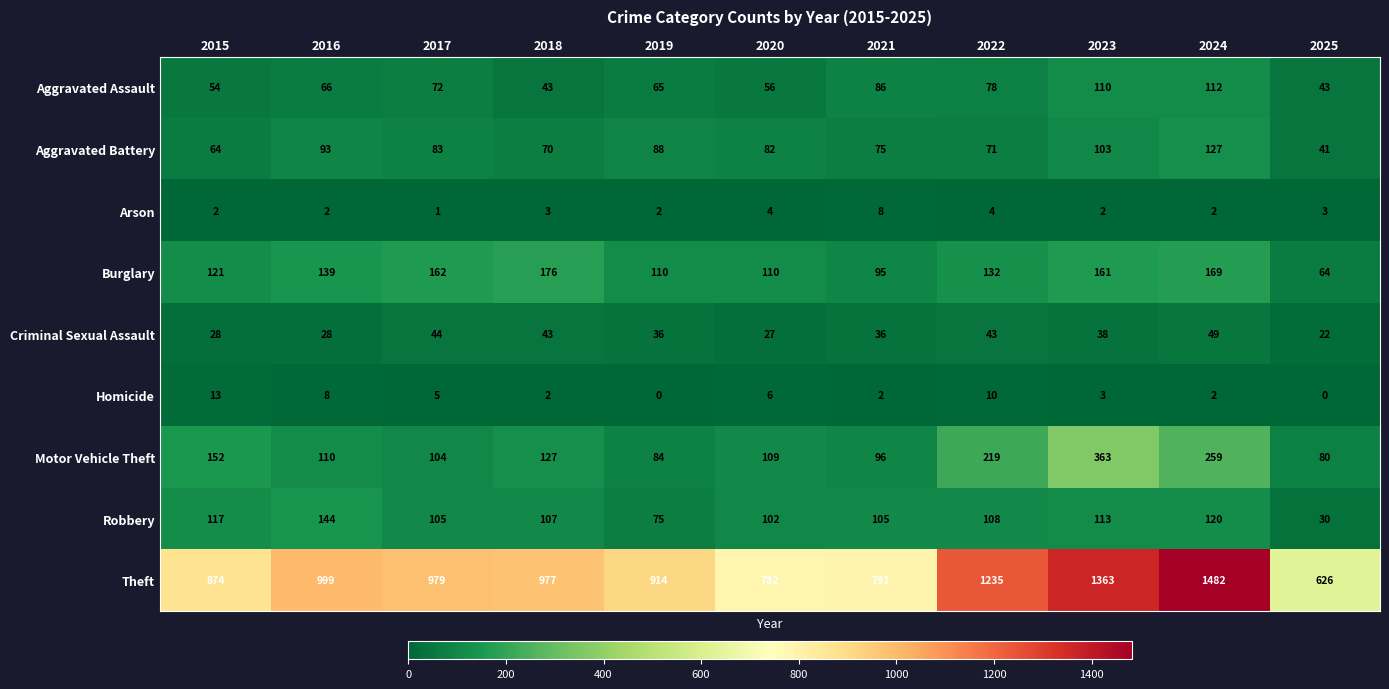

Which series has the largest total across all categories?

Theft